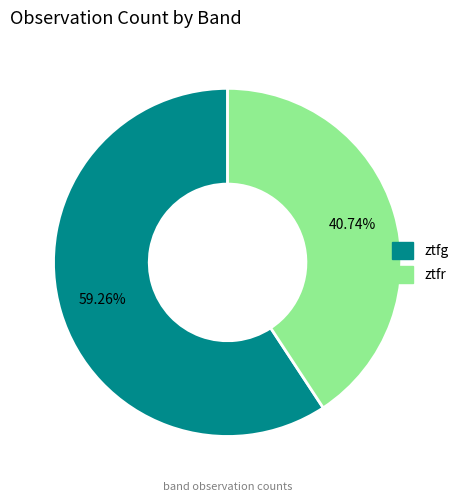

Which slice is the largest?

ztfg